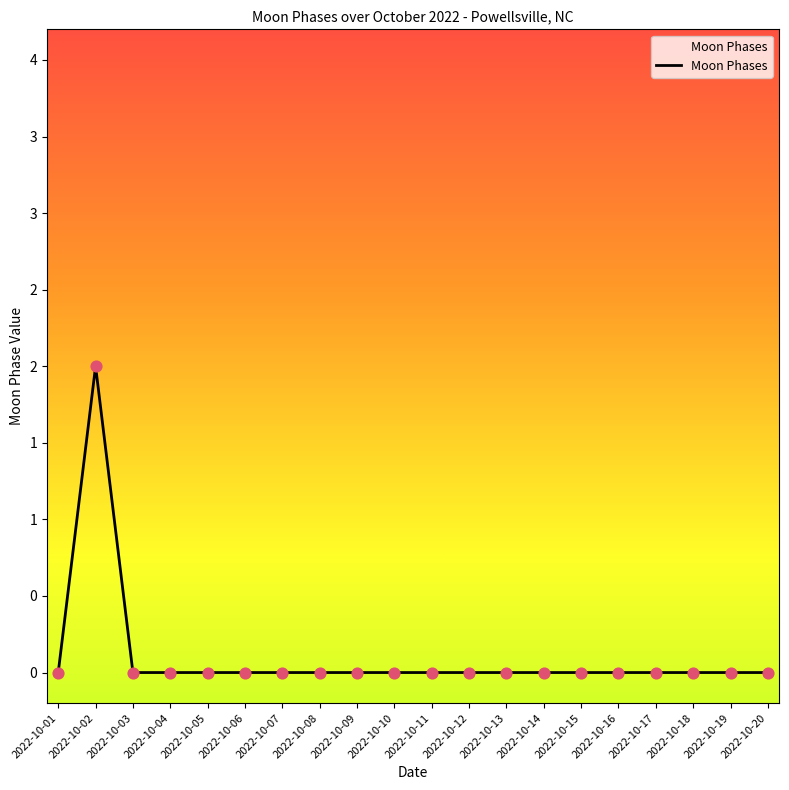

Is this an area chart (filled region under the line)?

Yes